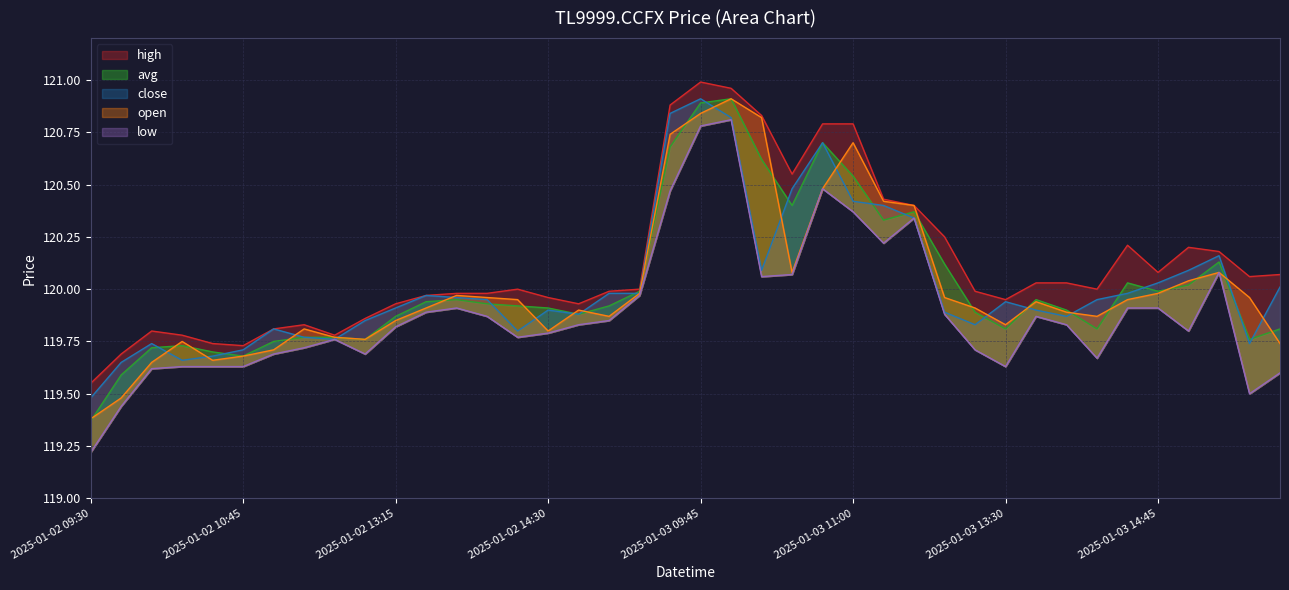

What is the label of the 18th point from the left?

2025-01-02 15:00